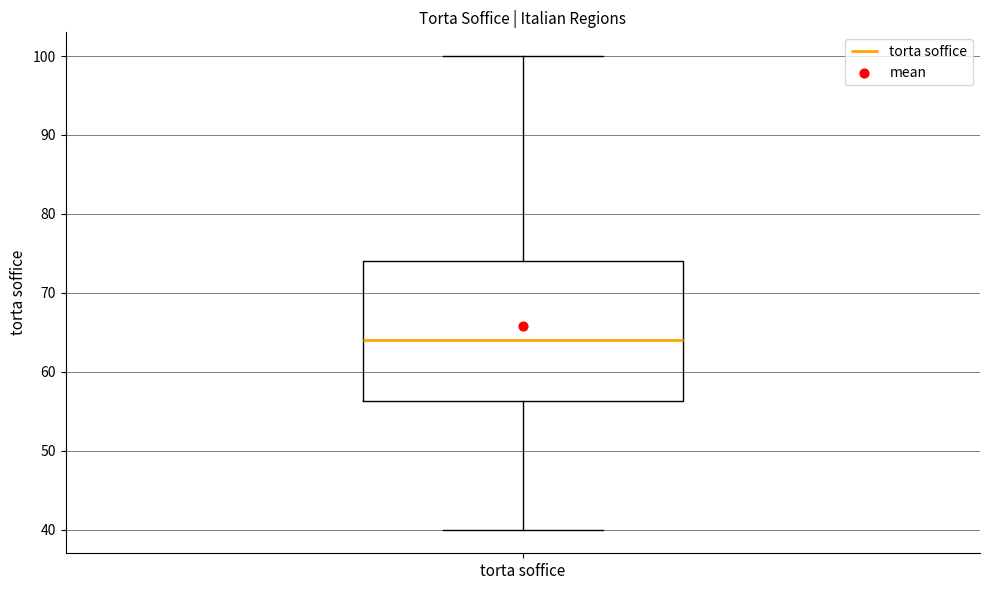

Read this box plot against the y-axis: the position of the median line, the range covered by the box, and the ends of both whiskers. The values are not printed on the chart, so give them approximately, as read against the axis.

median 64, box 56 to 74, whiskers 40 to 100